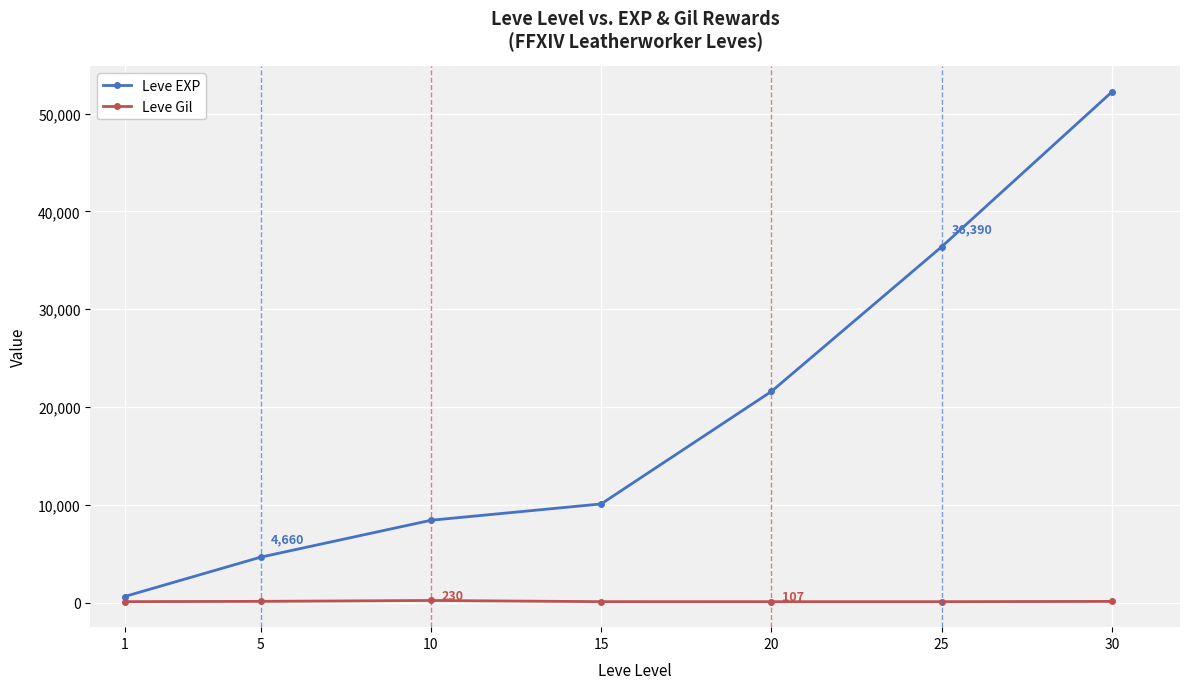

True or false: Leve EXP and Leve Gil cross at least once.

False